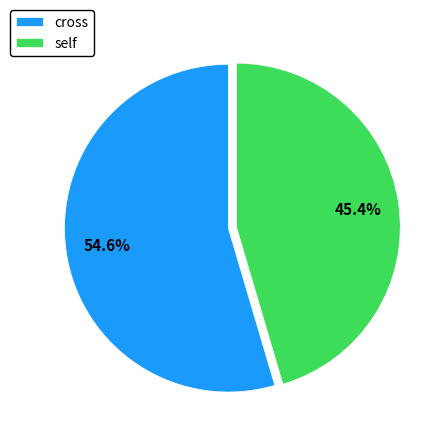

Which category has the biggest portion of the pie?

cross